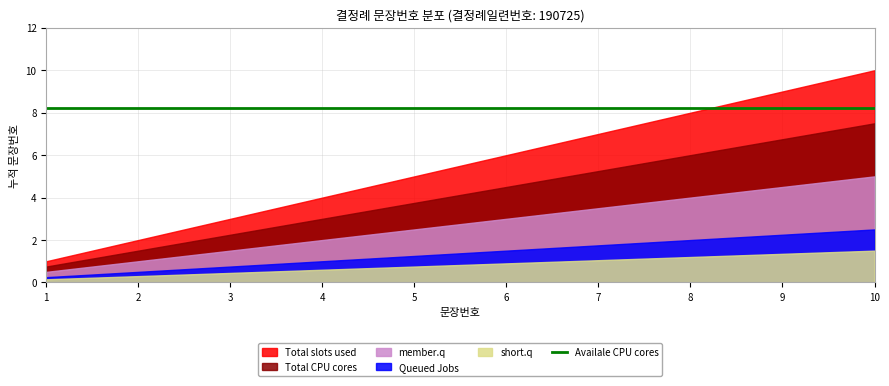

The value at 3 is 3. True or false?

True